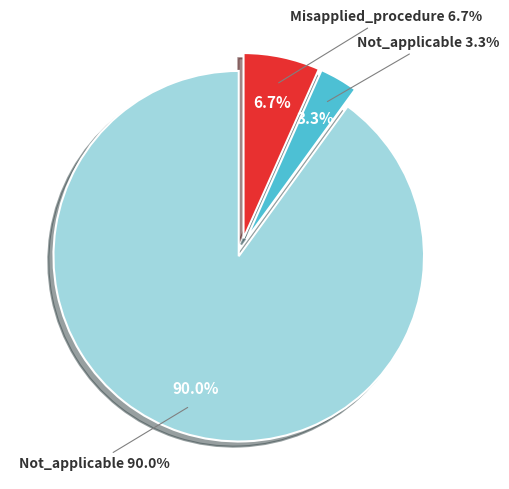

How many segments does this pie chart have?

3